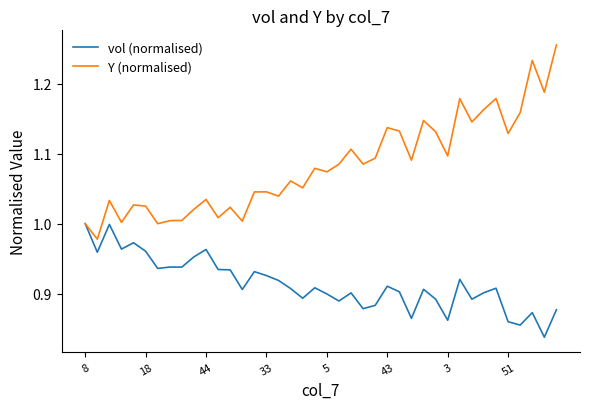

Which series has the largest total across all categories?

Y (normalised)